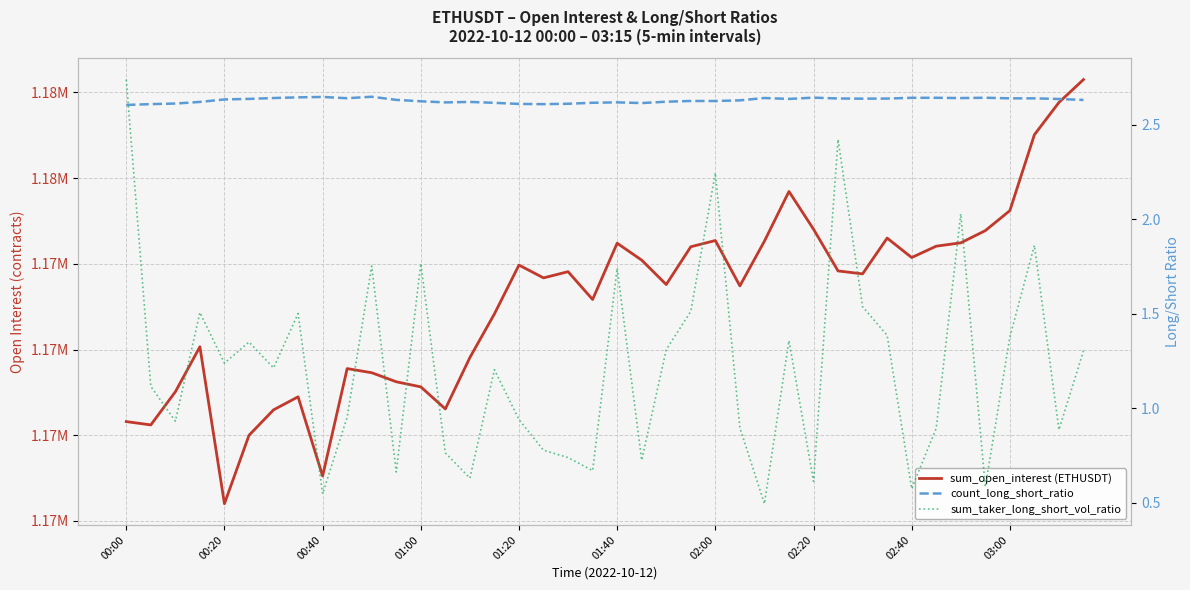

What is the difference between the sum_taker_long_short_vol_ratio values at 02:00 and 32?

0.6